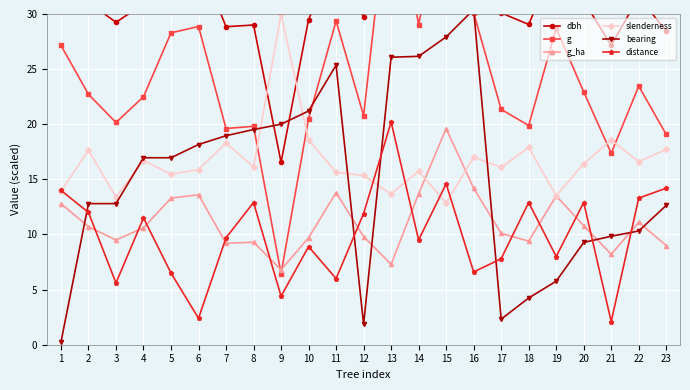

How many interior local valleys does the g series have?

7